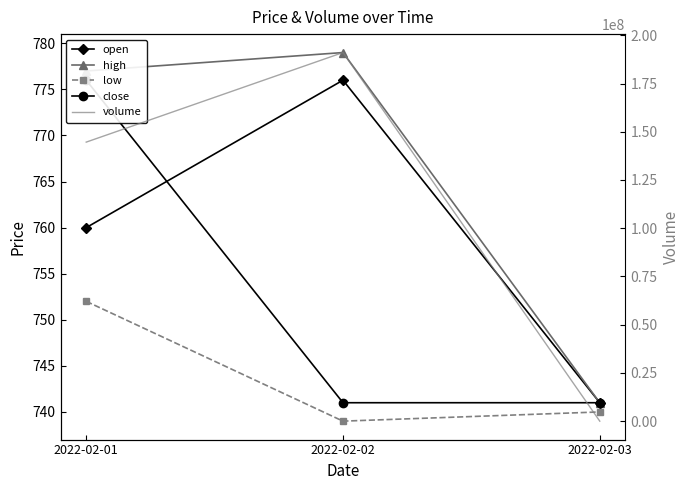

Which series changed the most between 2022-02-01 and 2022-02-02?

volume